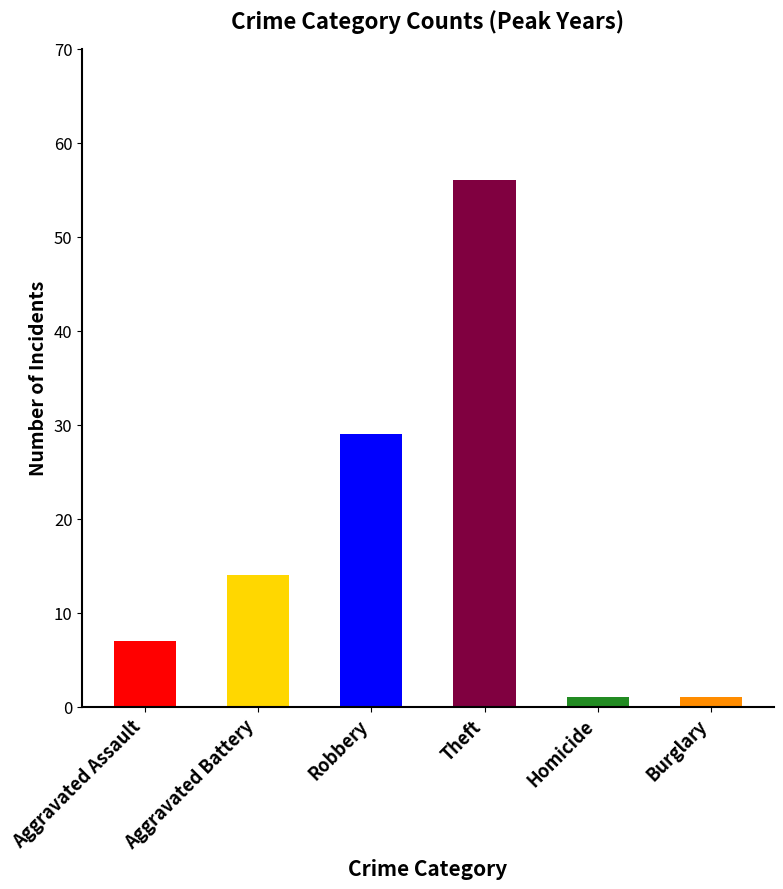

True or false: the data shows 14 at Aggravated Battery.

True